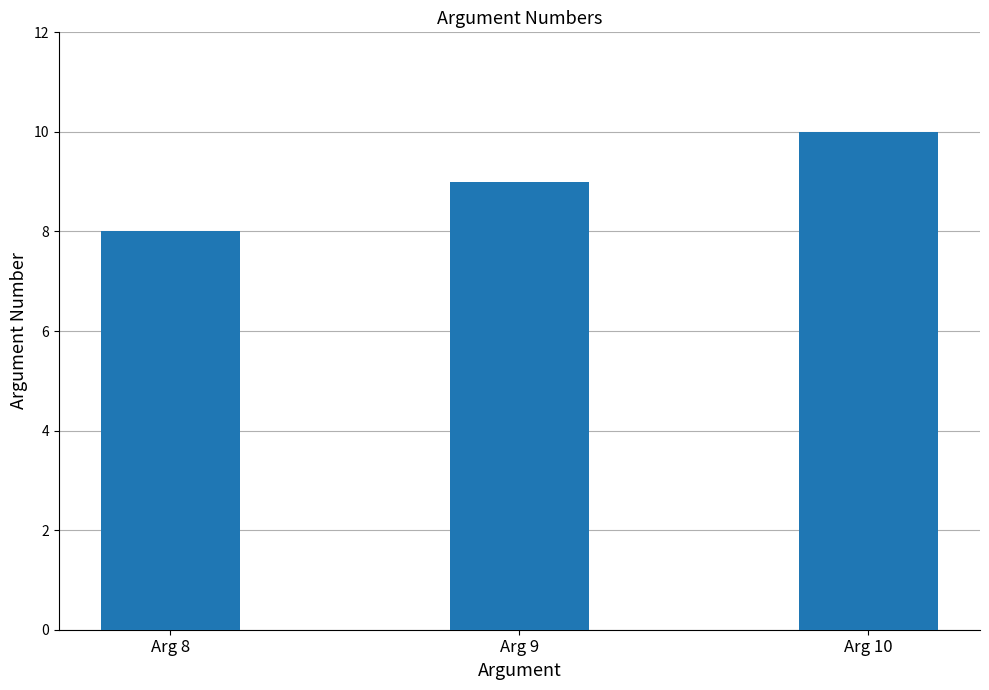

Reading left to right, extract all data points from this chart.

8	9	10